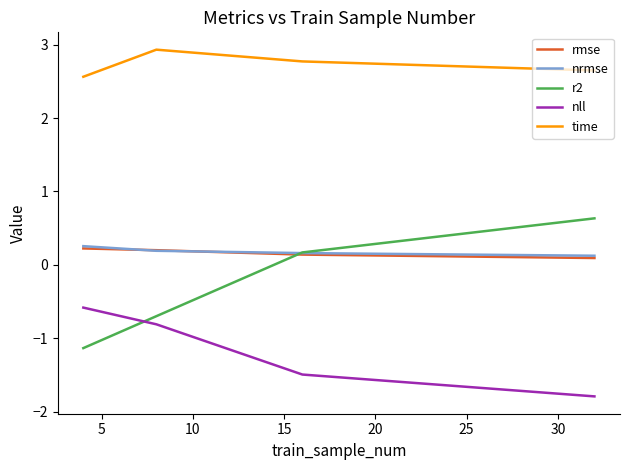

How many intersections are there between nll and r2?

1